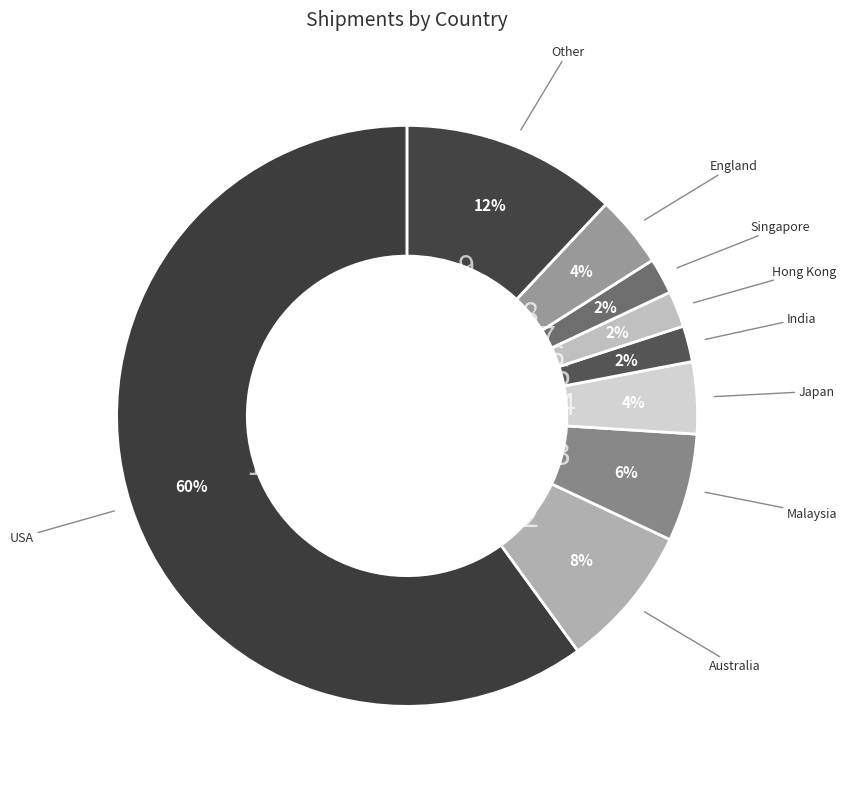

How many slices are in this pie chart?

9